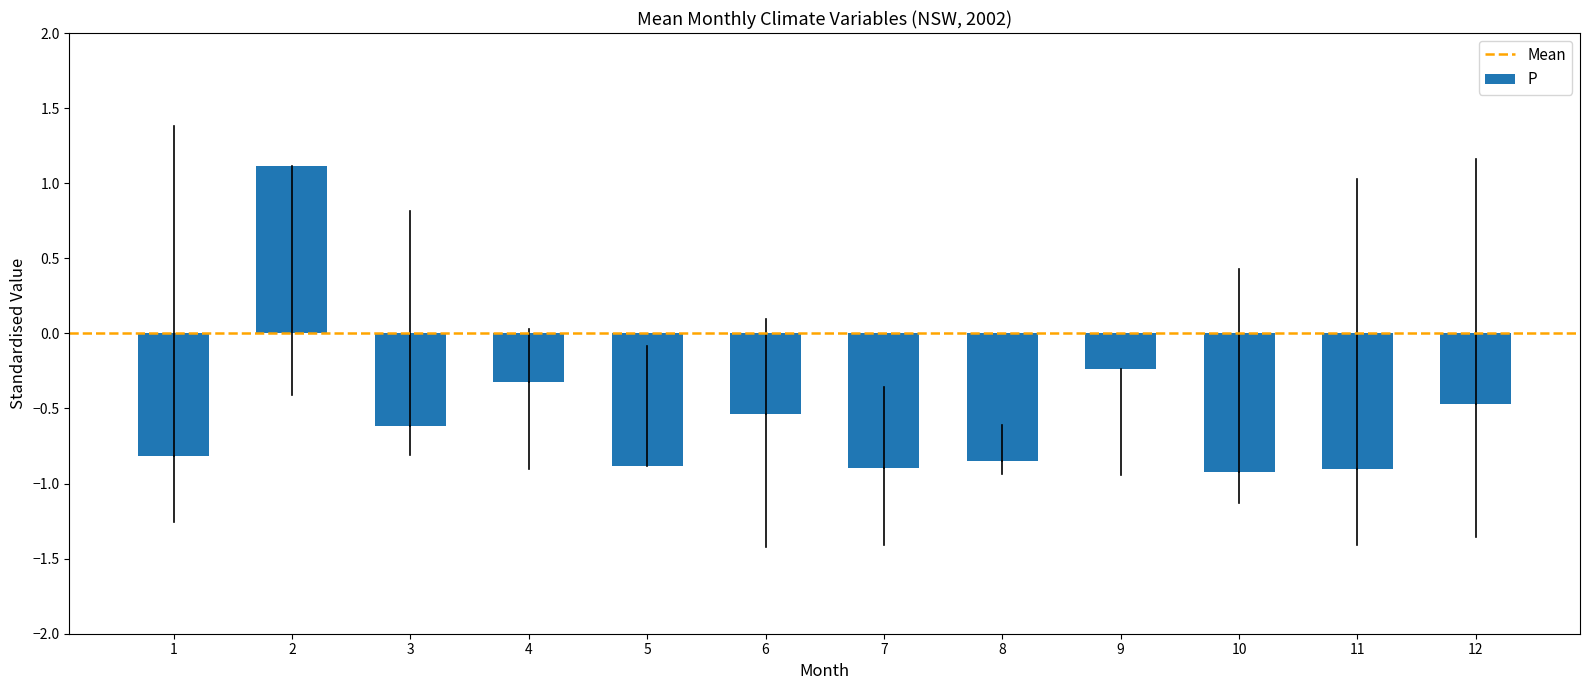

What is the minimum value shown in the chart?

-0.9